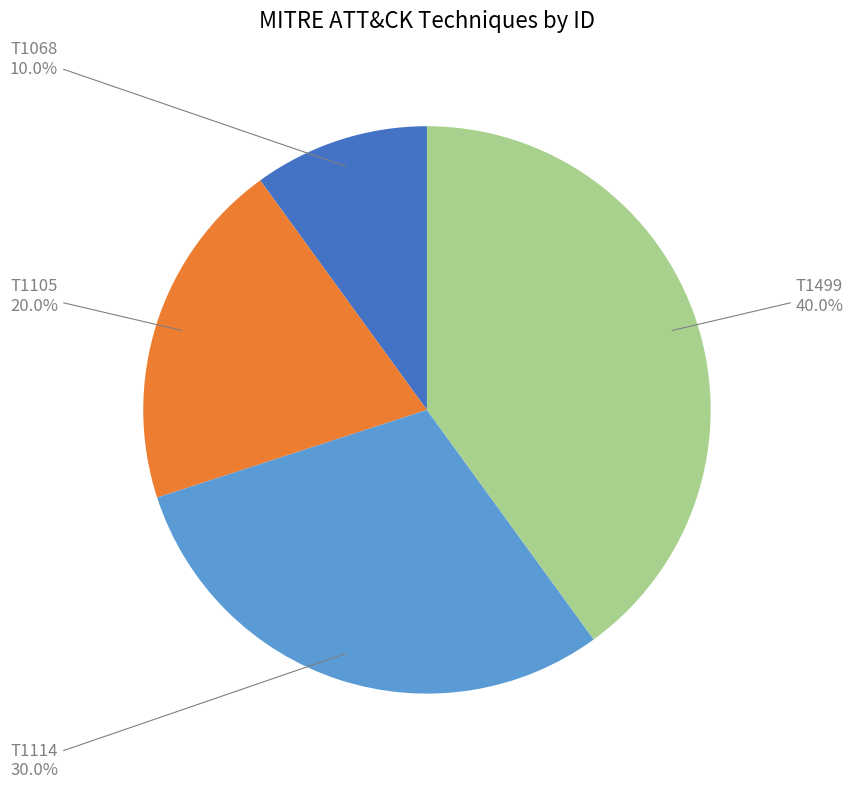

Is it true that T1105 is 20% of the pie?

True